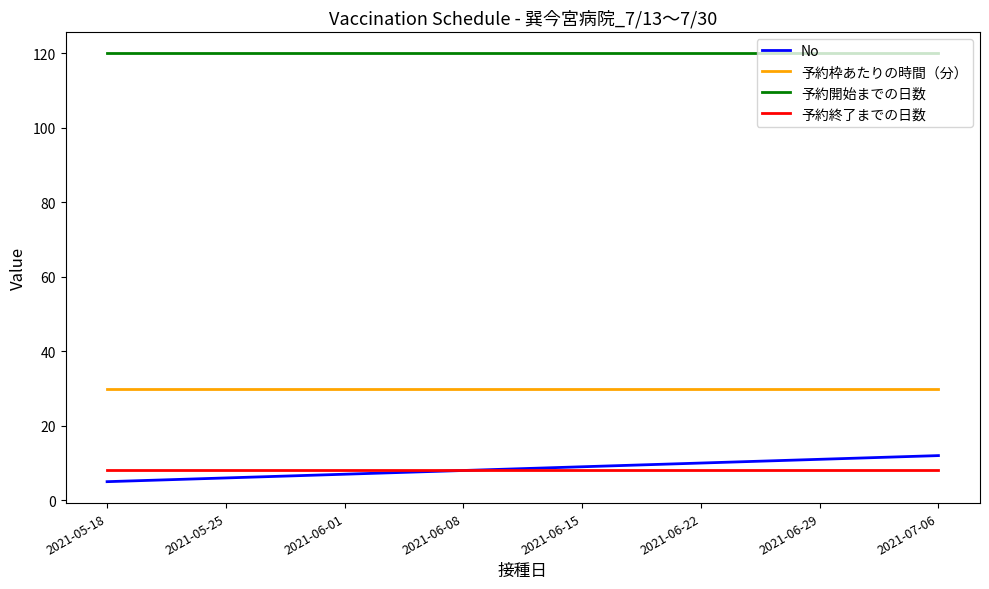

What is the spread (max minus min) of values at 2021-07-06?

112